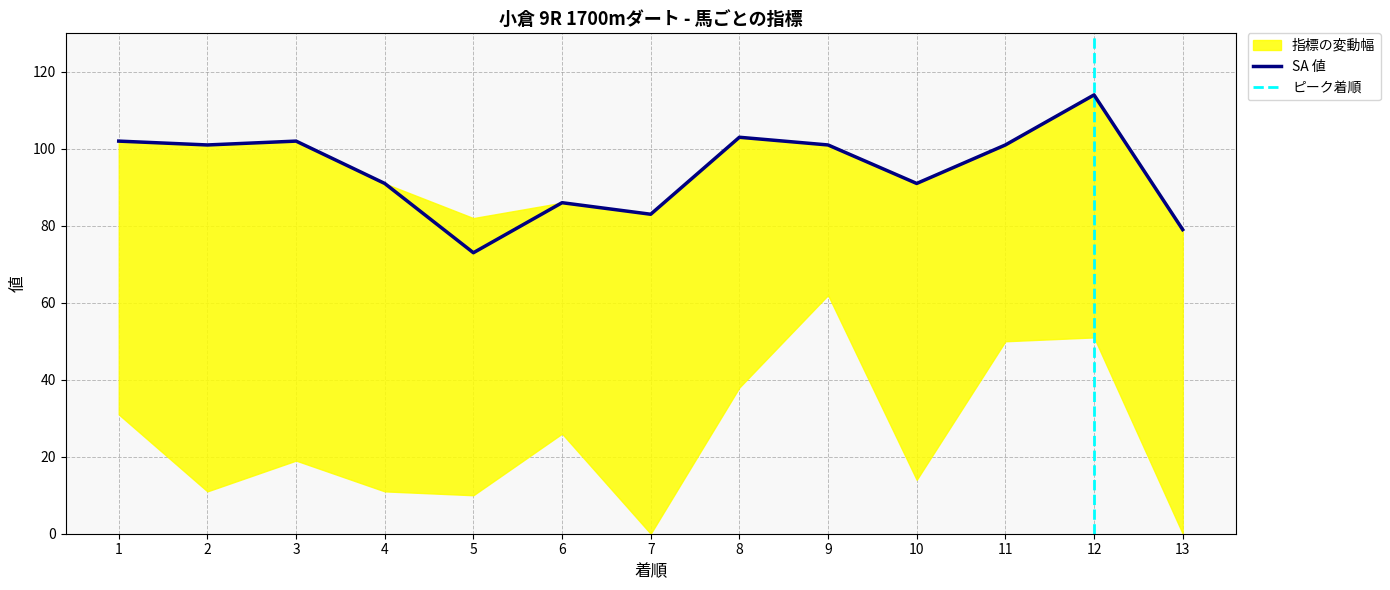

What is the minimum value for SA 値?

73